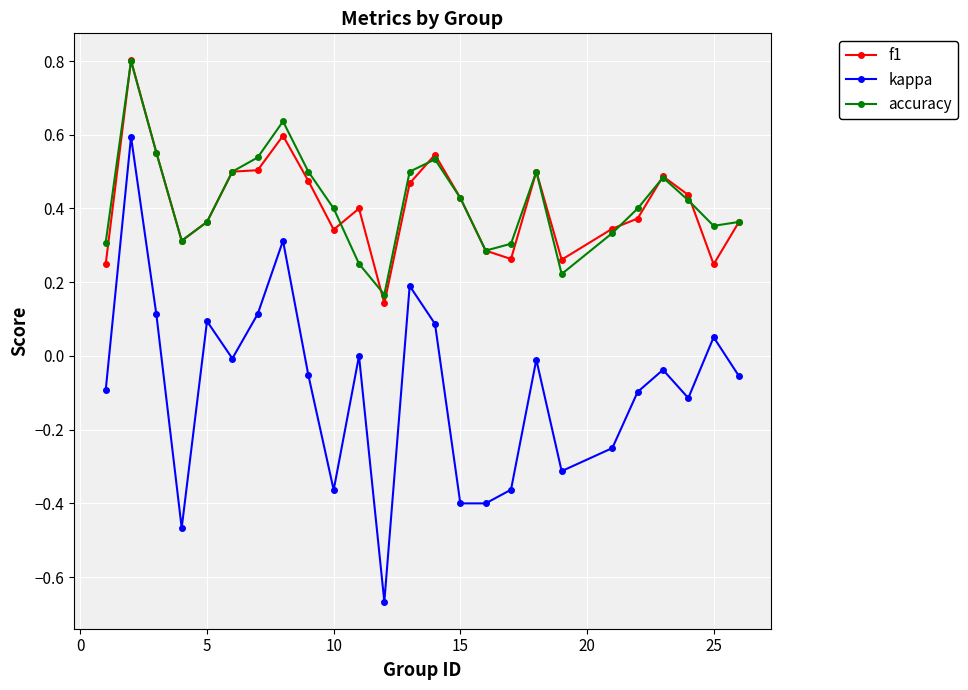

True or false: f1 and kappa cross at least once.

False